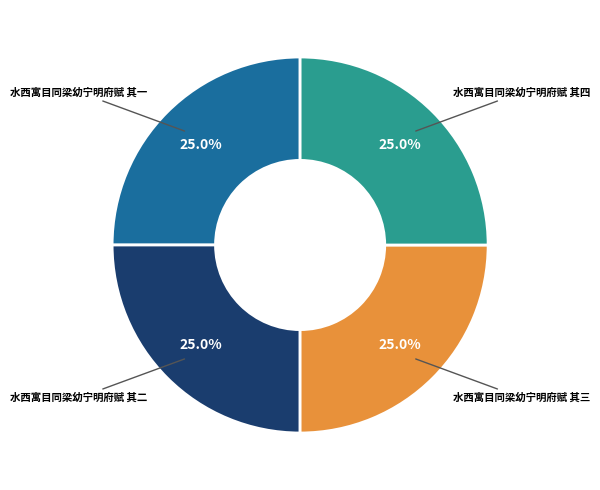

Approximately how many times larger is the value at 水西寓目同梁幼宁明府赋 其一 compared to 水西寓目同梁幼宁明府赋 其二?

1.0